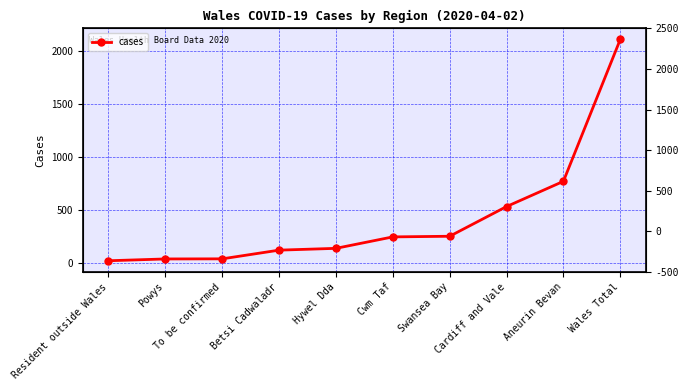

List the labels in order of value, largest first.

Wales Total, Aneurin Bevan, Cardiff and Vale, Swansea Bay, Cwm Taf, Hywel Dda, Betsi Cadwaladr, To be confirmed, Powys, Resident outside Wales